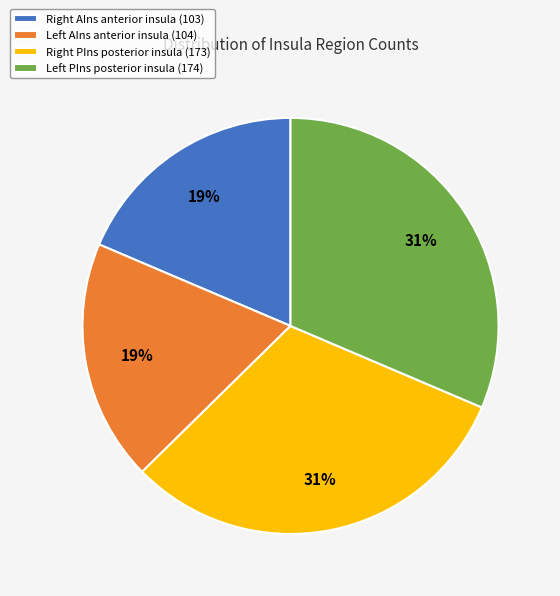

Is there a majority slice in this chart?

No